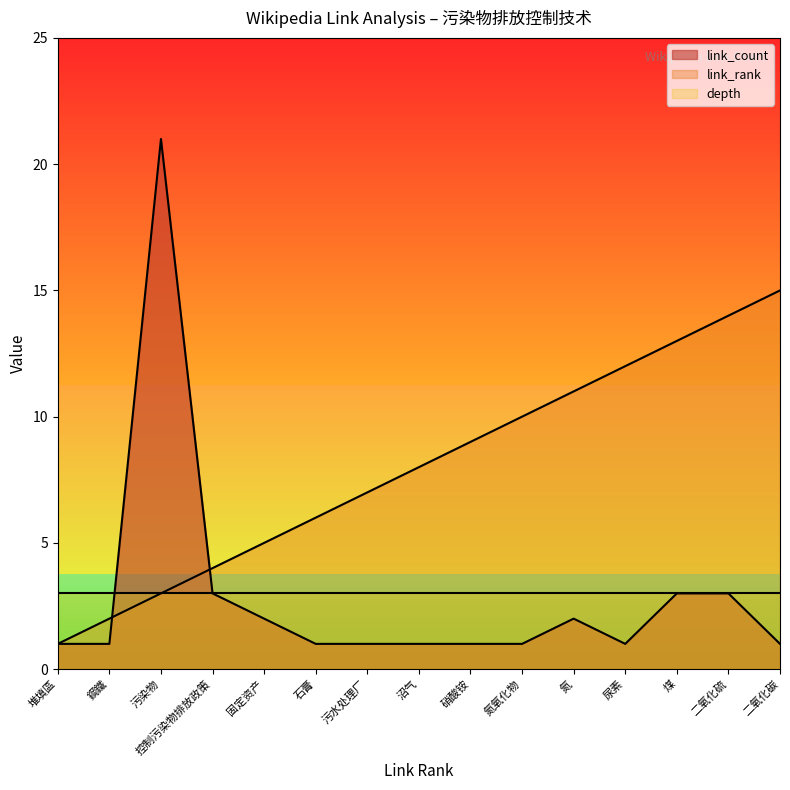

At 污水处理厂, list the series in order from smallest to largest.

link_count, depth, link_rank